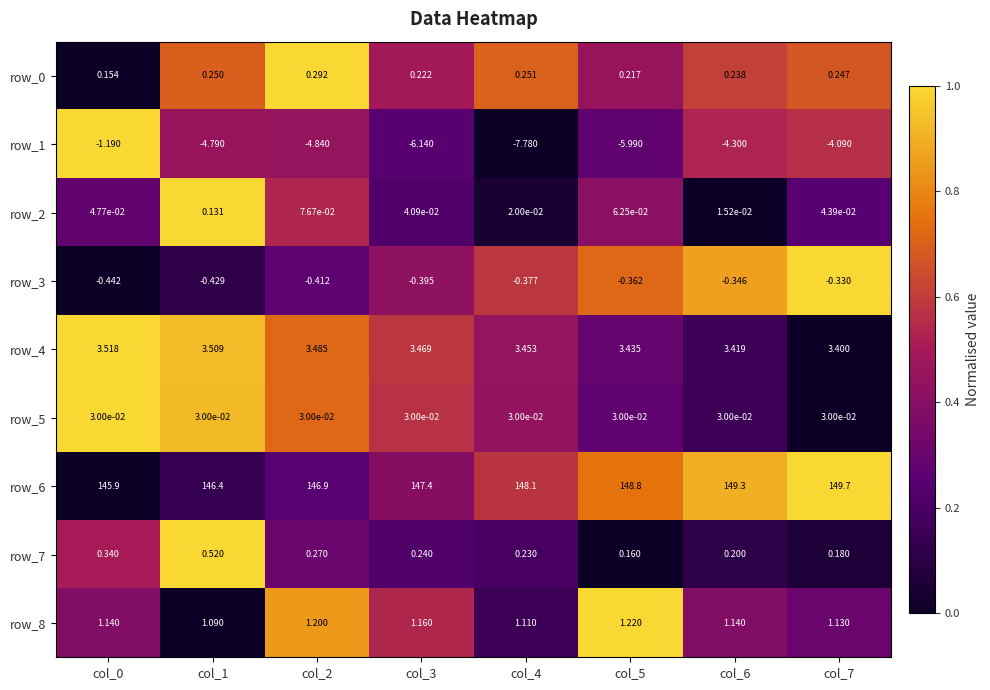

What is the sum of the row_1 values at col_1 and col_4?

-12.6